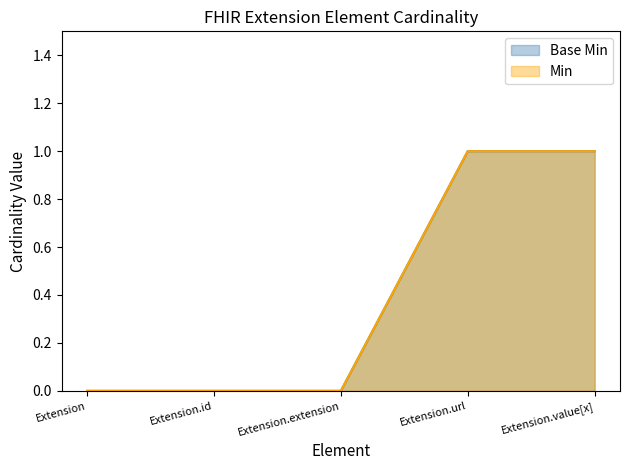

Which category has the highest value across all series?

Extension.url